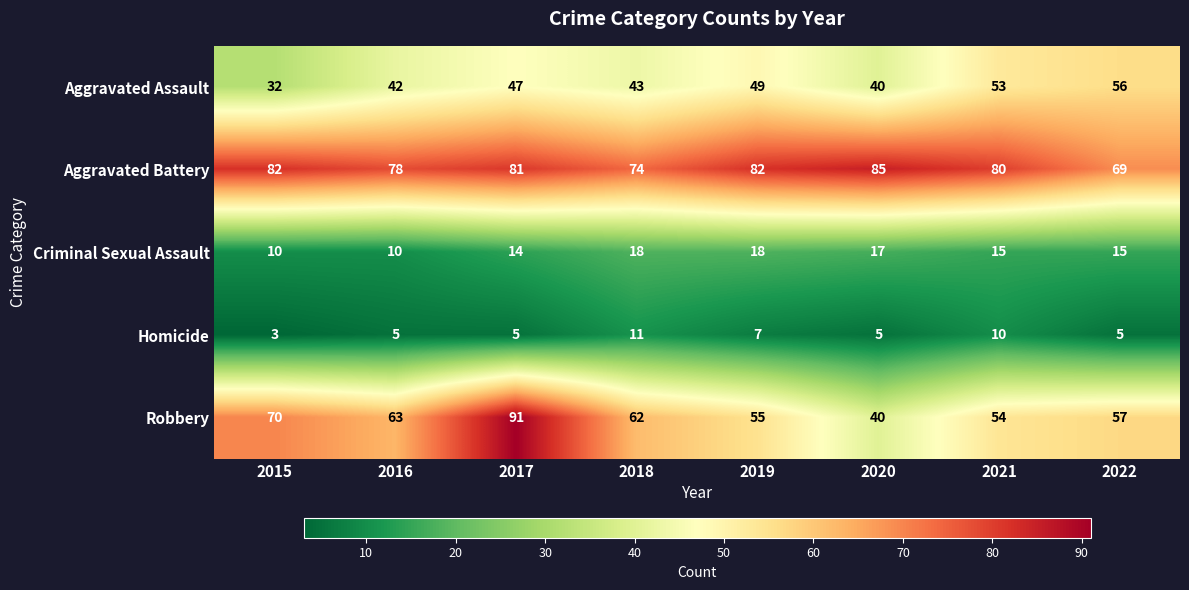

The Criminal Sexual Assault series shows 18 at 2019. True or false?

True